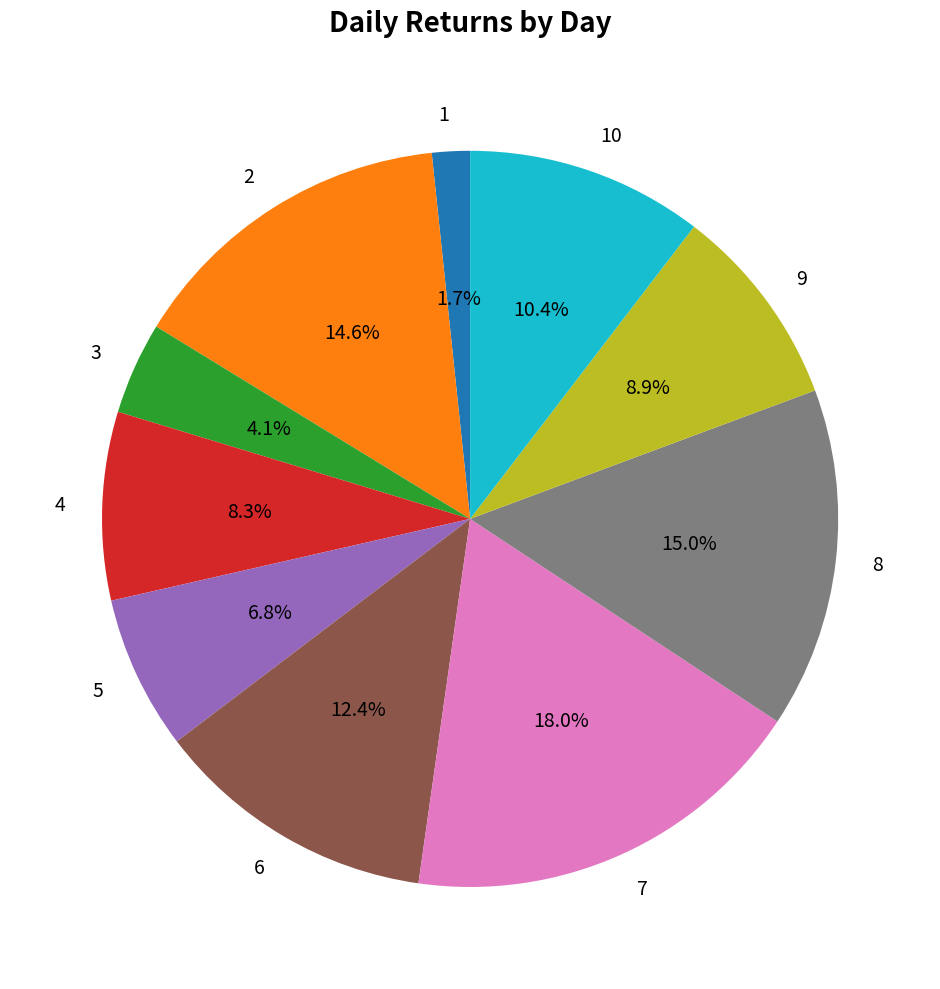

What percentage is the 2 slice, to the nearest percent?

15%